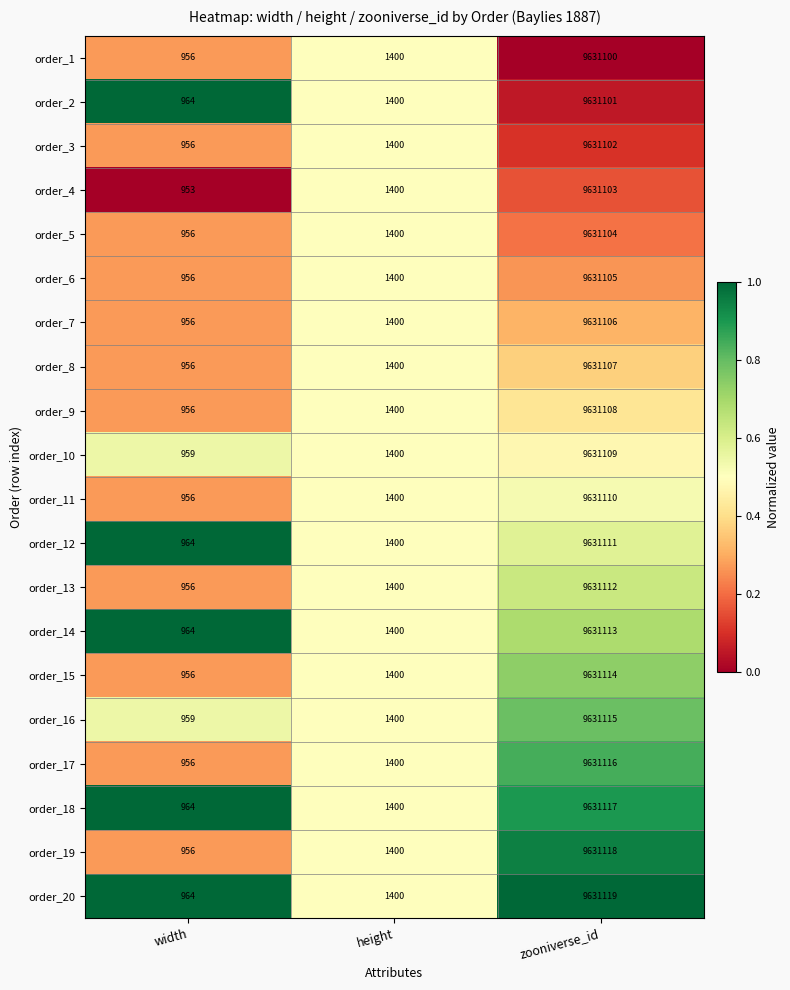

Count the number of data series in this chart.

20